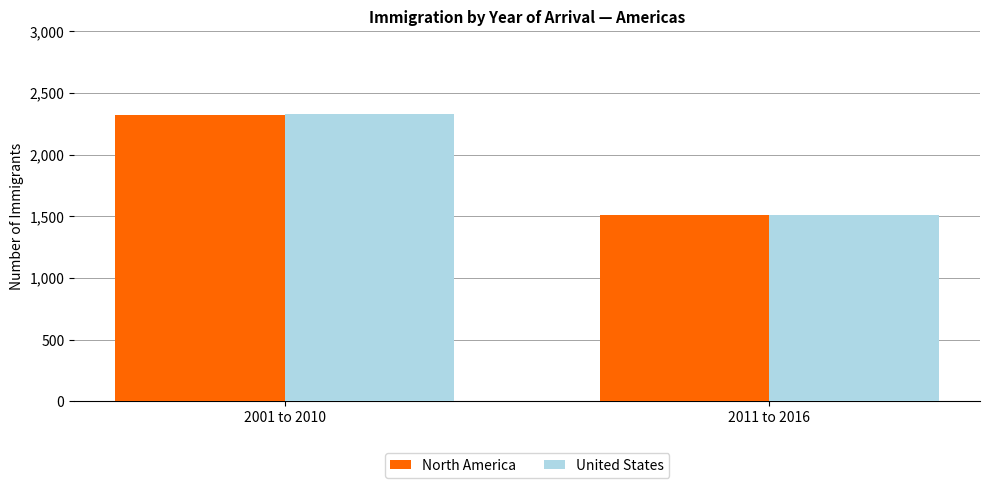

How many United States values are between 1510 and 2325?

2